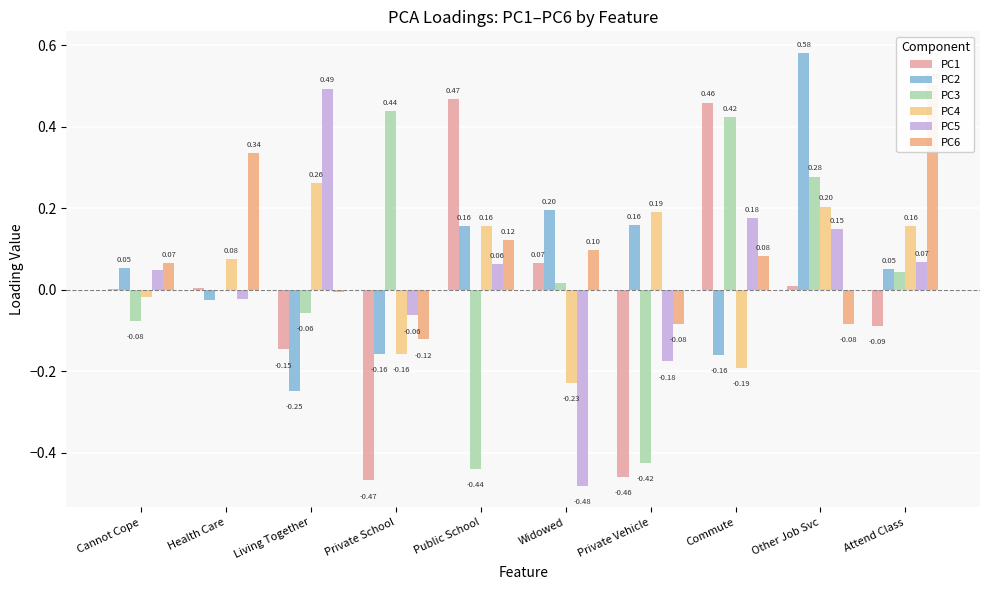

What is the approximate value of PC3 at Other Job Svc?

0.3